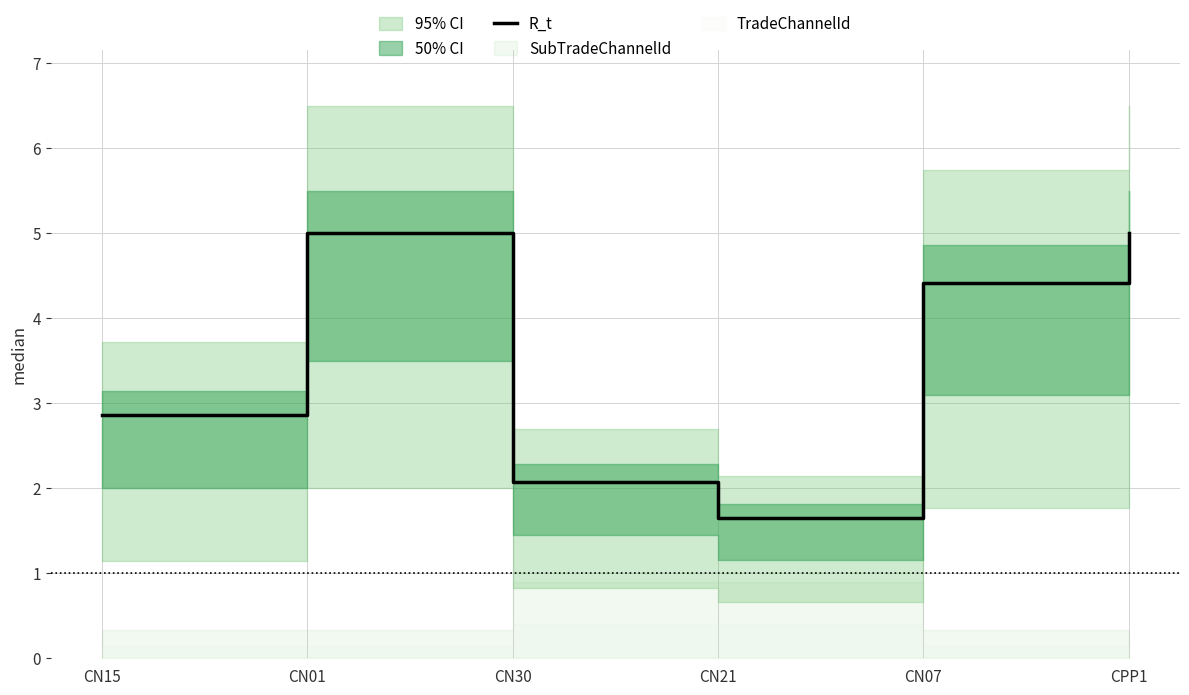

What is the average value?

3.5